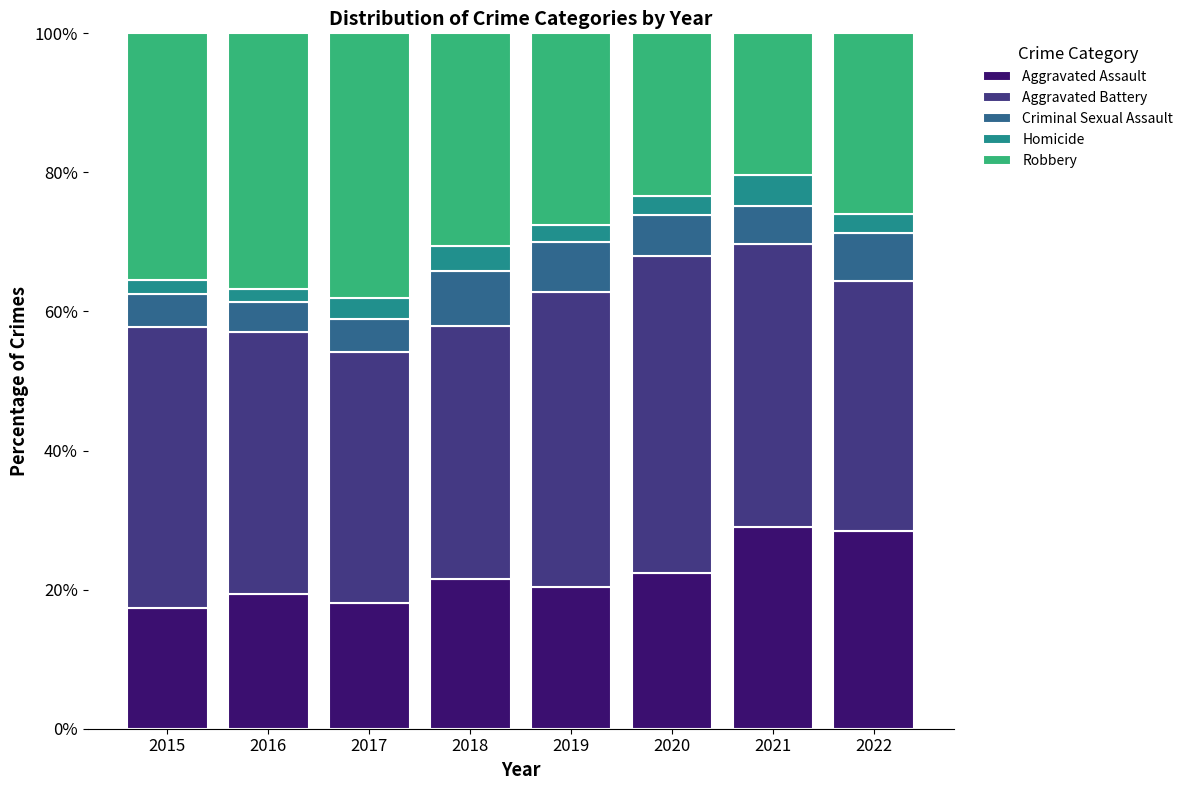

What is the total value across all series at 2021?

100.0